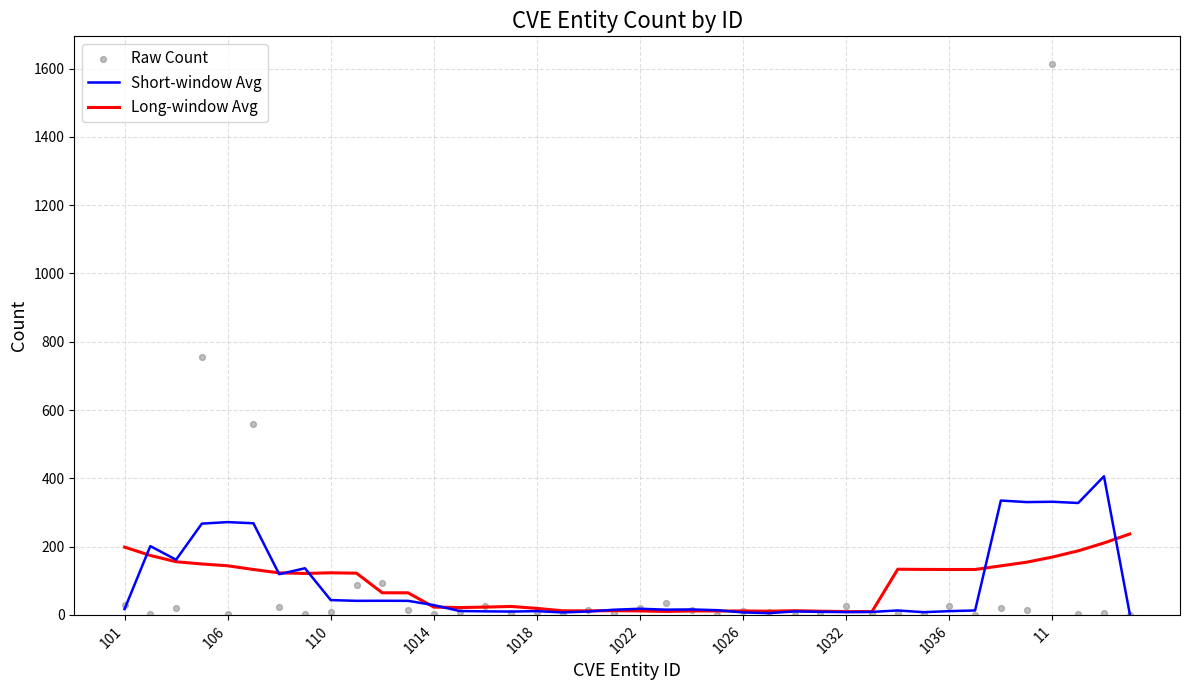

What are all the series names shown in the legend?

Short-window Avg, Long-window Avg, Raw Count